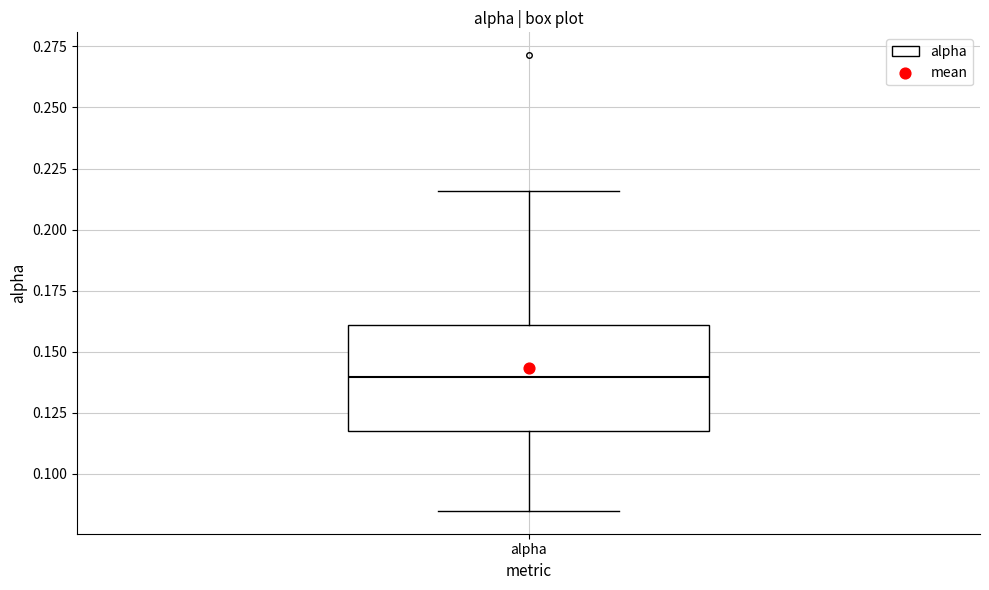

Transcribe this box plot: give where the median line is, the range the box spans, and where the two whiskers end, as read against the y-axis. The values are not printed on the chart, so give them approximately, as read against the axis.

median 0.140, box 0.120 to 0.160, whiskers 0.085 to 0.215